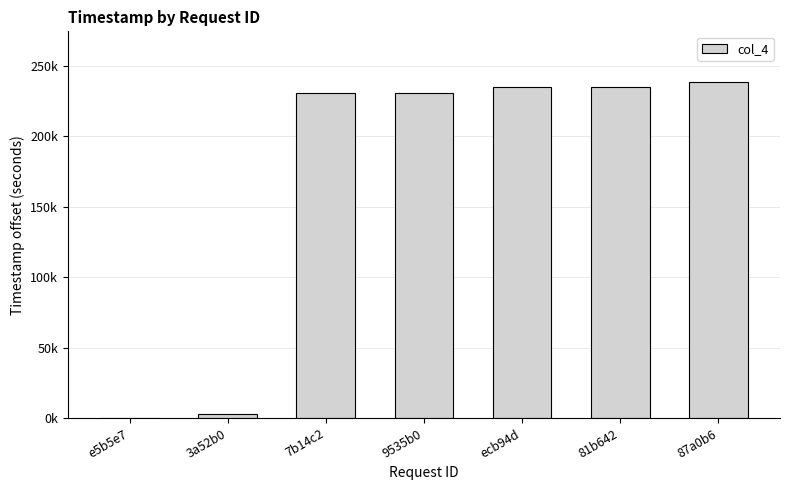

What position from the right is 9535b0?

4